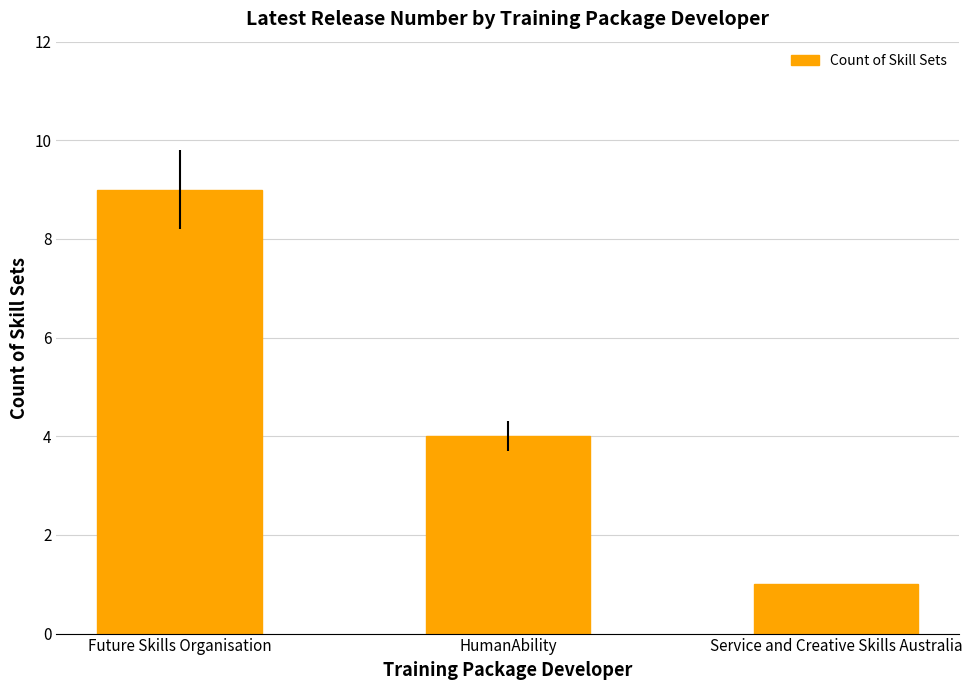

How many values are below 4?

1